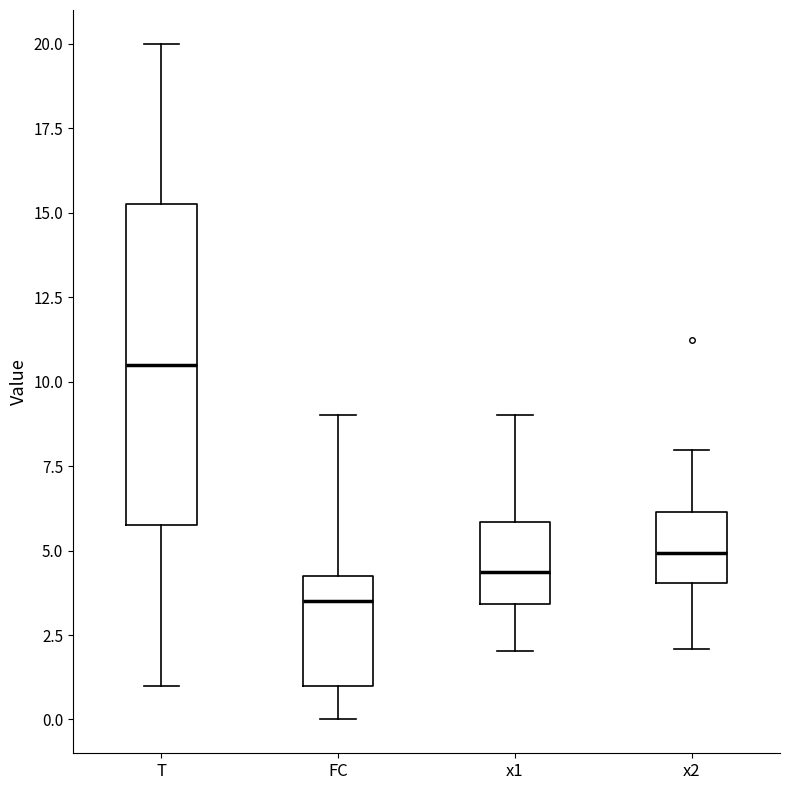

Which box is the tallest, from its lower edge to its upper edge?

T